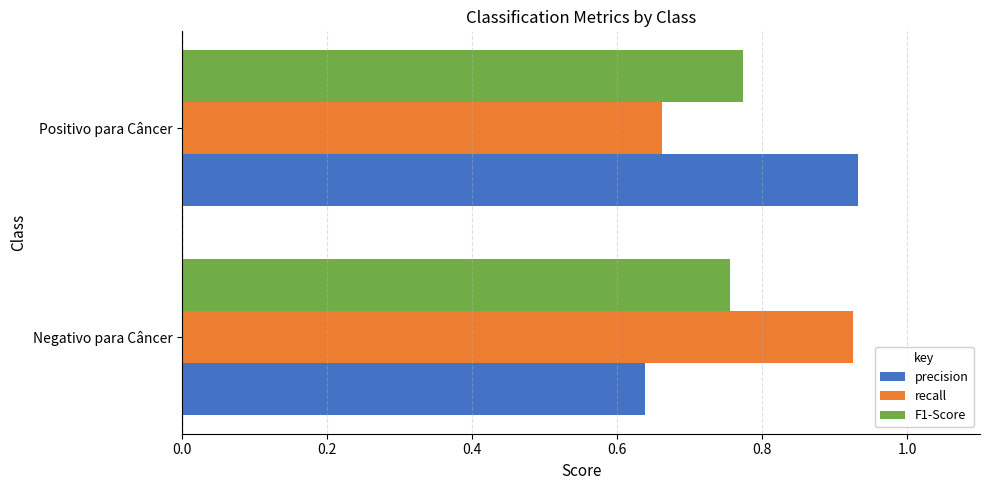

The value of precision at Positivo para Câncer is 0.3. True or false?

False